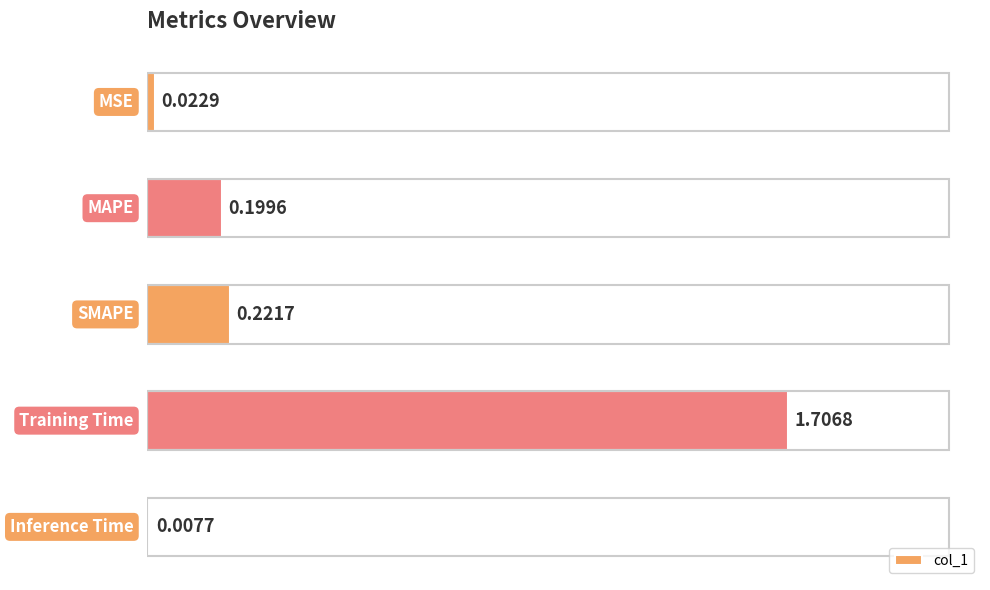

Are the bars grouped side by side (vs. stacked)?

No